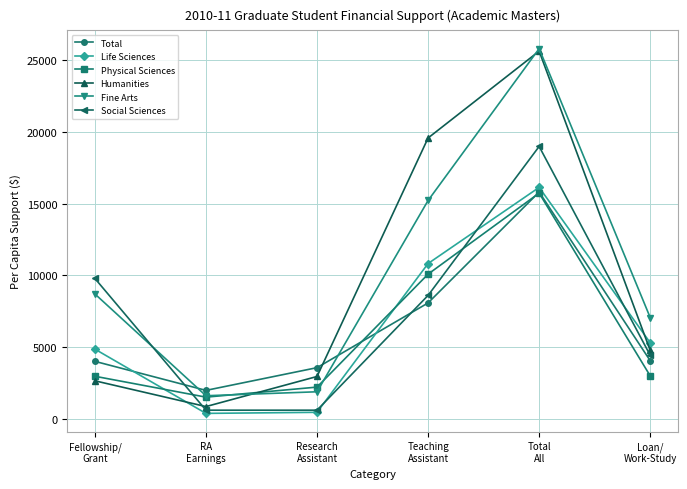

How many interior local valleys does the Life Sciences series have?

1